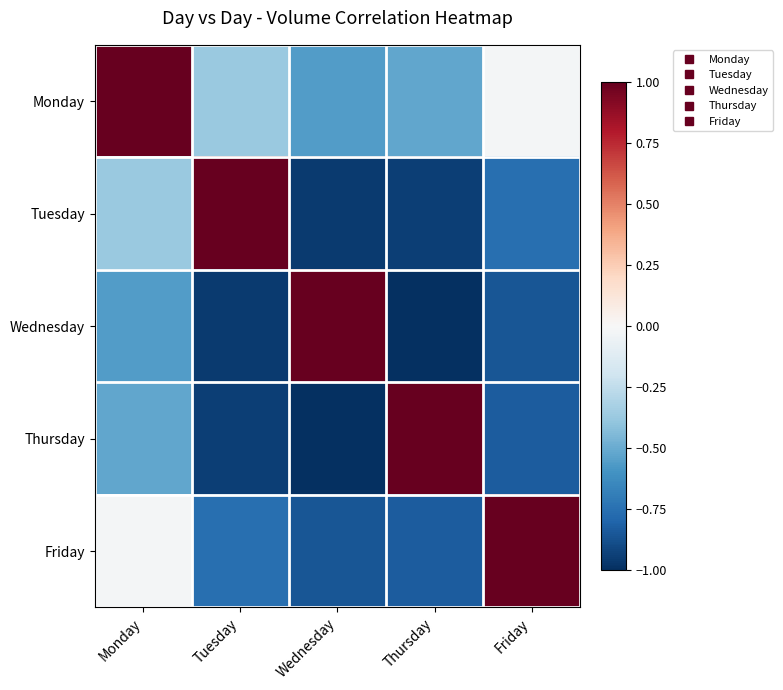

Reading right to left, list all the values displayed in this chart.

Monday: Friday=-0.0	Thursday=-0.5	Wednesday=-0.6	Tuesday=-0.4	Monday=1.0
Tuesday: Friday=-0.8	Thursday=-0.9	Wednesday=-1.0	Tuesday=1.0	Monday=-0.4
Wednesday: Friday=-0.9	Thursday=-1.0	Wednesday=1.0	Tuesday=-1.0	Monday=-0.6
Thursday: Friday=-0.8	Thursday=1.0	Wednesday=-1.0	Tuesday=-0.9	Monday=-0.5
Friday: Friday=1.0	Thursday=-0.8	Wednesday=-0.9	Tuesday=-0.8	Monday=-0.0